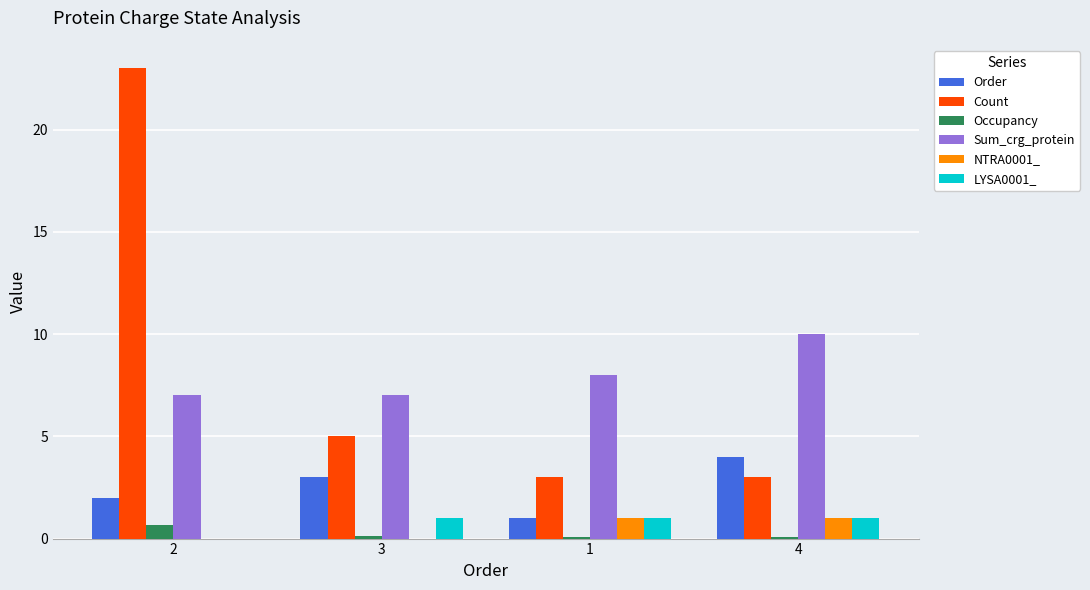

Reading left to right, what are all the values shown in this chart?

Order: 2=2.0	3=3.0	1=1.0	4=4.0
Count: 2=23.0	3=5.0	1=3.0	4=3.0
Occupancy: 2=0.7	3=0.1	1=0.1	4=0.1
Sum_crg_protein: 2=7.0	3=7.0	1=8.0	4=10.0
NTRA0001_: 2=0.0	3=0.0	1=1.0	4=1.0
LYSA0001_: 2=0.0	3=1.0	1=1.0	4=1.0